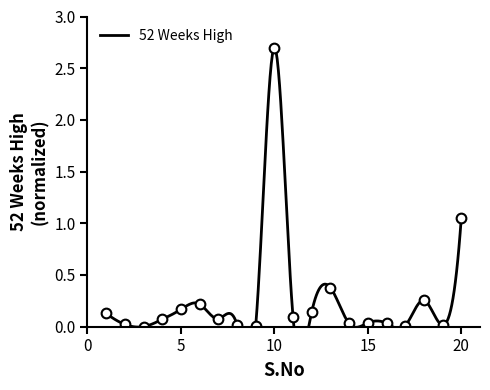

Rank the categories by value from lowest to highest.

3, 9, 17, 19, 8, 2, 14, 16, 15, 4, 7, 11, 1, 12, 5, 6, 18, 13, 20, 10